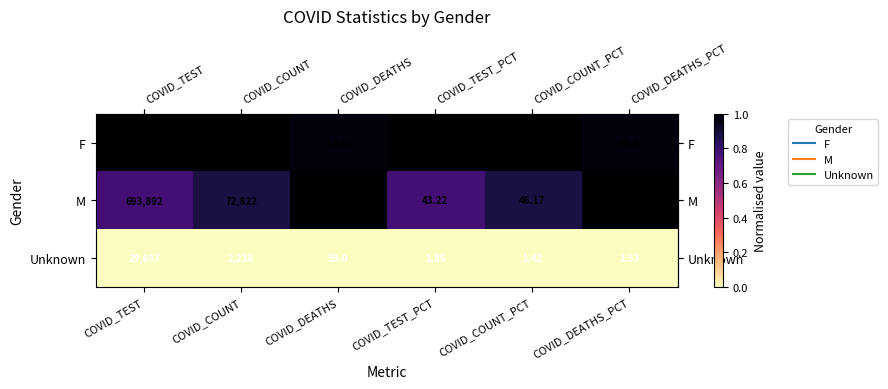

Is the value of Unknown at COVID_DEATHS greater than the value of F at COVID_COUNT?

No